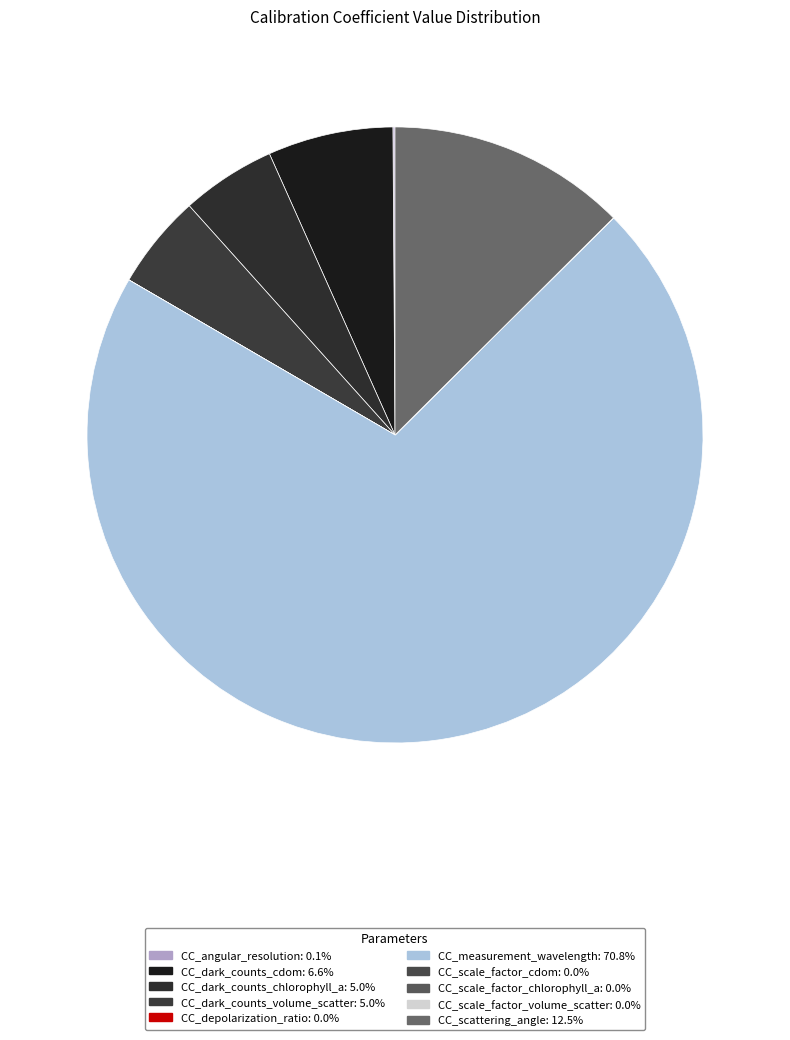

Which slice is the smallest?

CC_scale_factor_volume_scatter